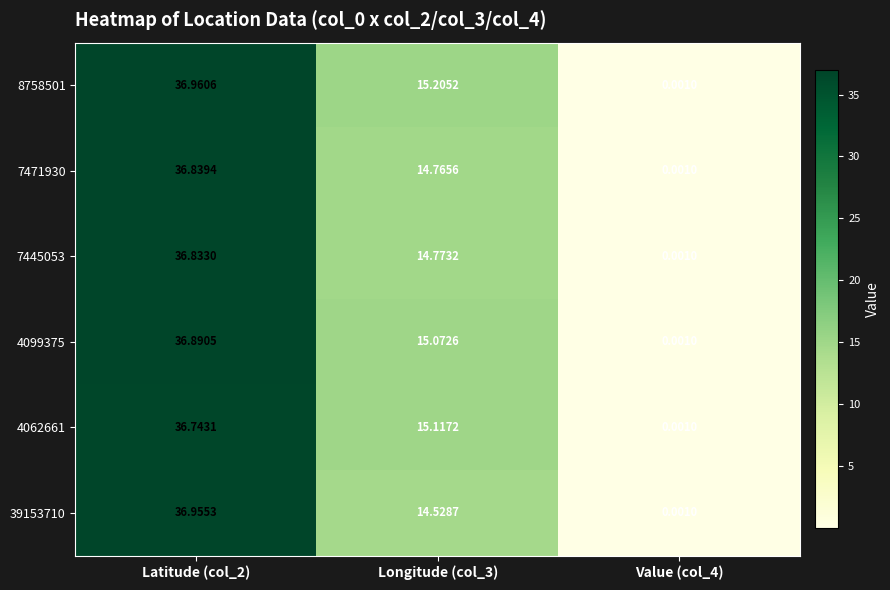

Is the value of 7445053 at Value (col_4) greater than the value of 8758501 at Longitude (col_3)?

No